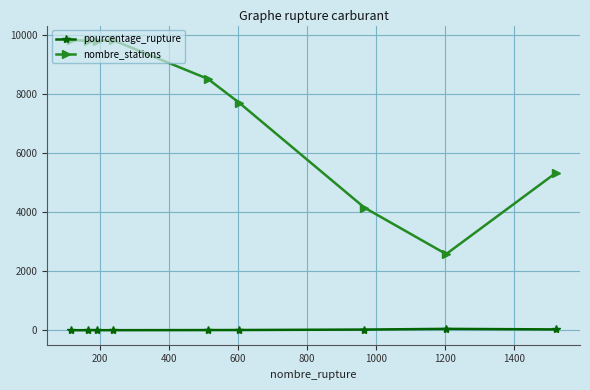

Rank the series by their average value, from lowest to highest.

pourcentage_rupture, nombre_stations